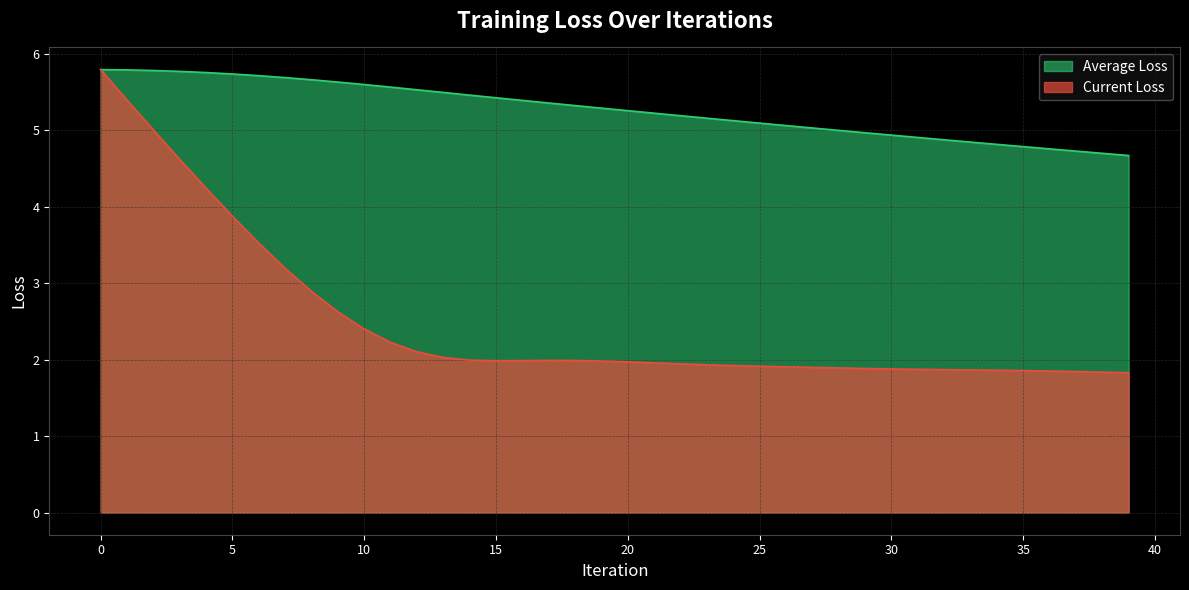

The value of Current Loss at 23 is 3.2. True or false?

False